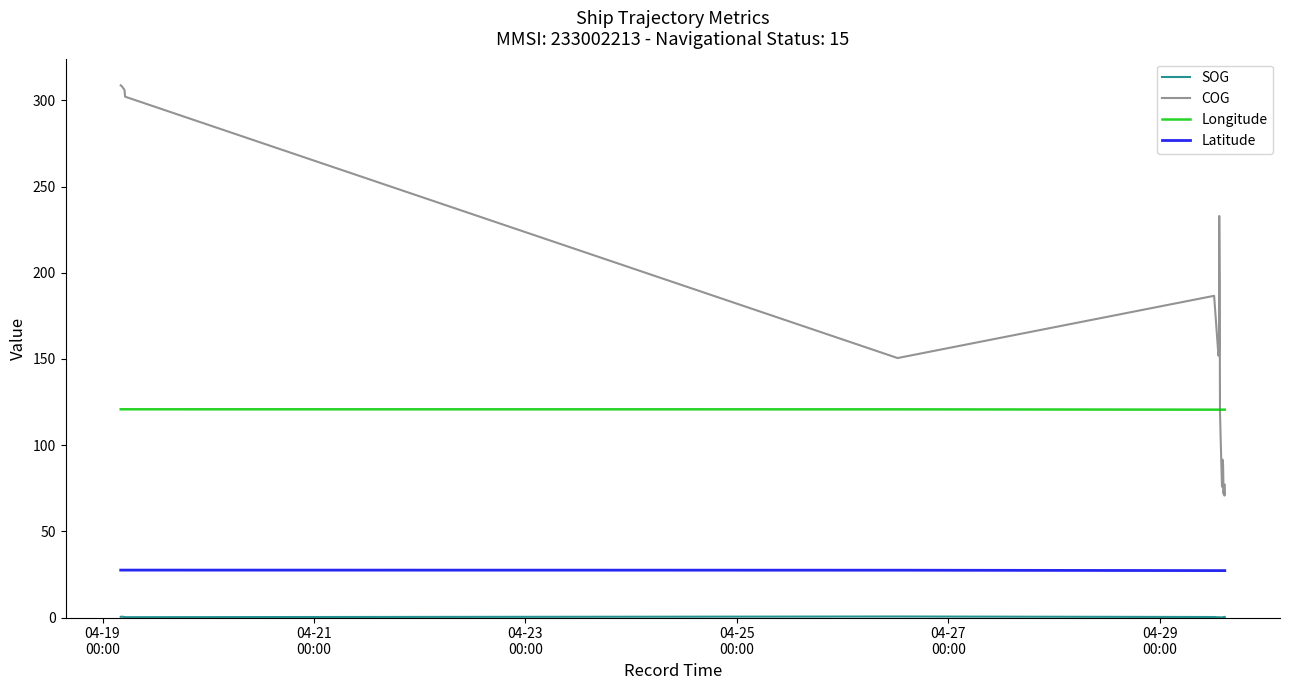

Which series has the largest total across all categories?

COG